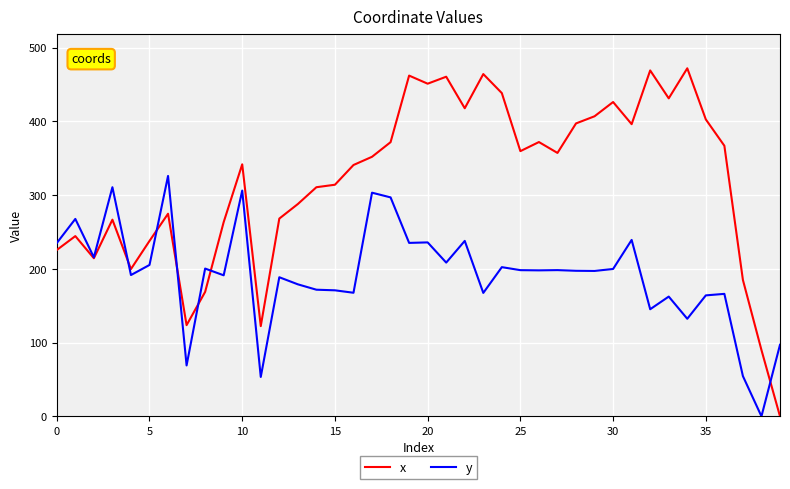

What is the highest value of the y series?

326.1